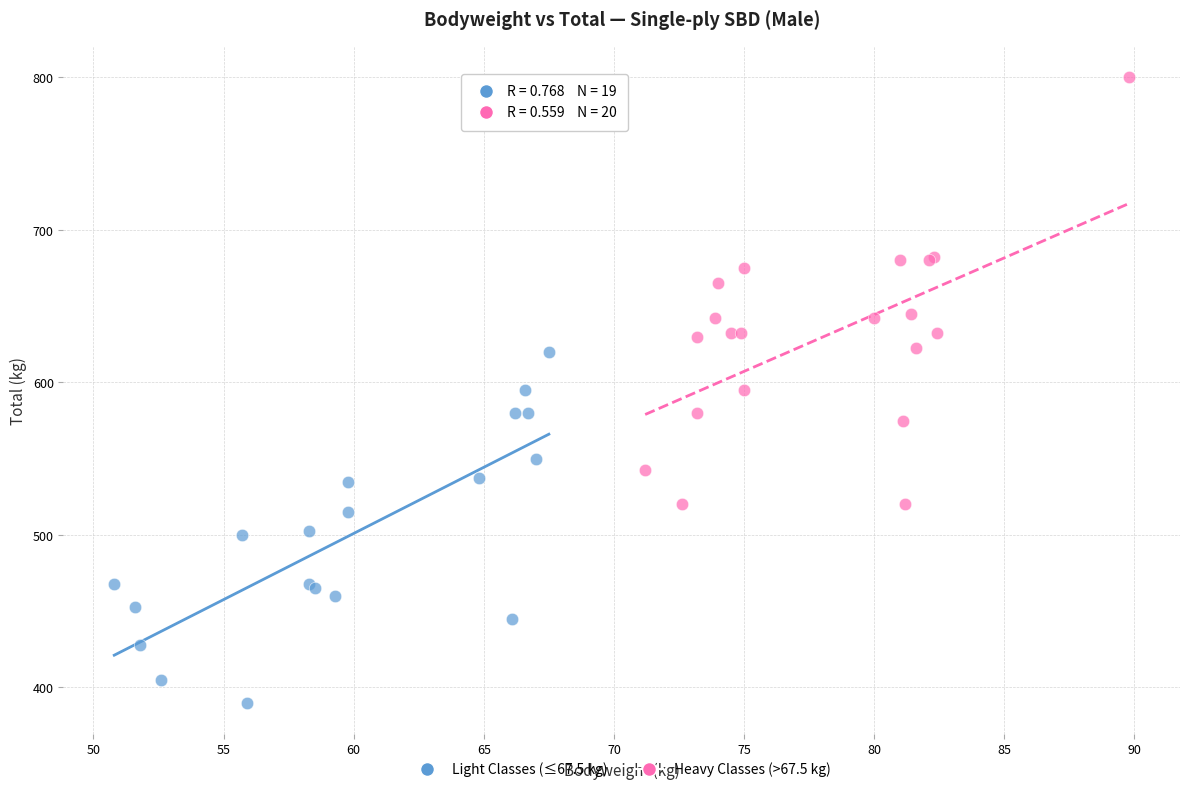

What are all the series names shown in the legend?

Light Classes (≤67.5 kg), Heavy Classes (>67.5 kg)